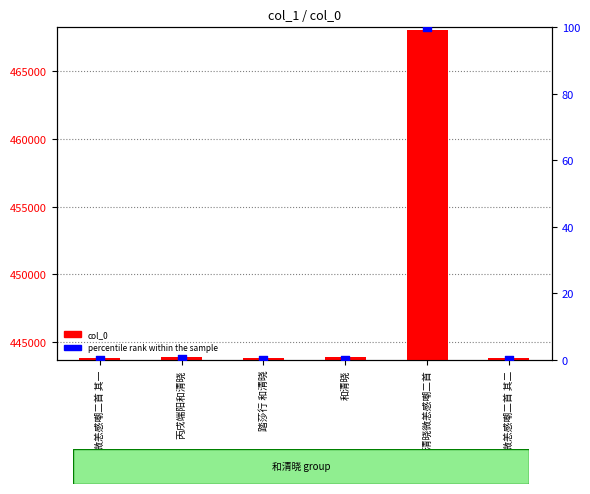

Which series has the largest Y range (max minus min)?

col_0